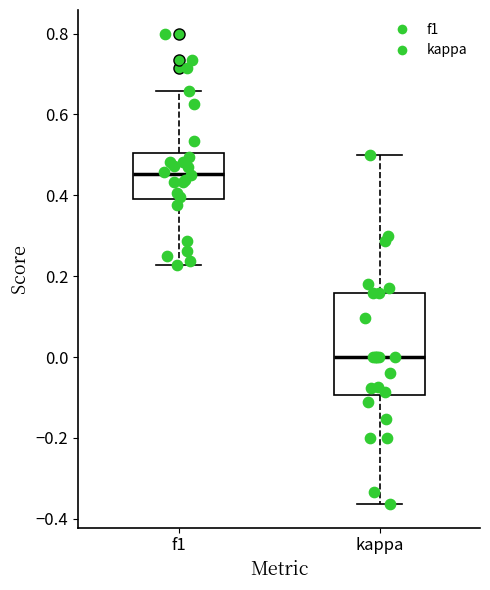

Comparing the boxes themselves (not the whiskers), which one is the tallest?

kappa